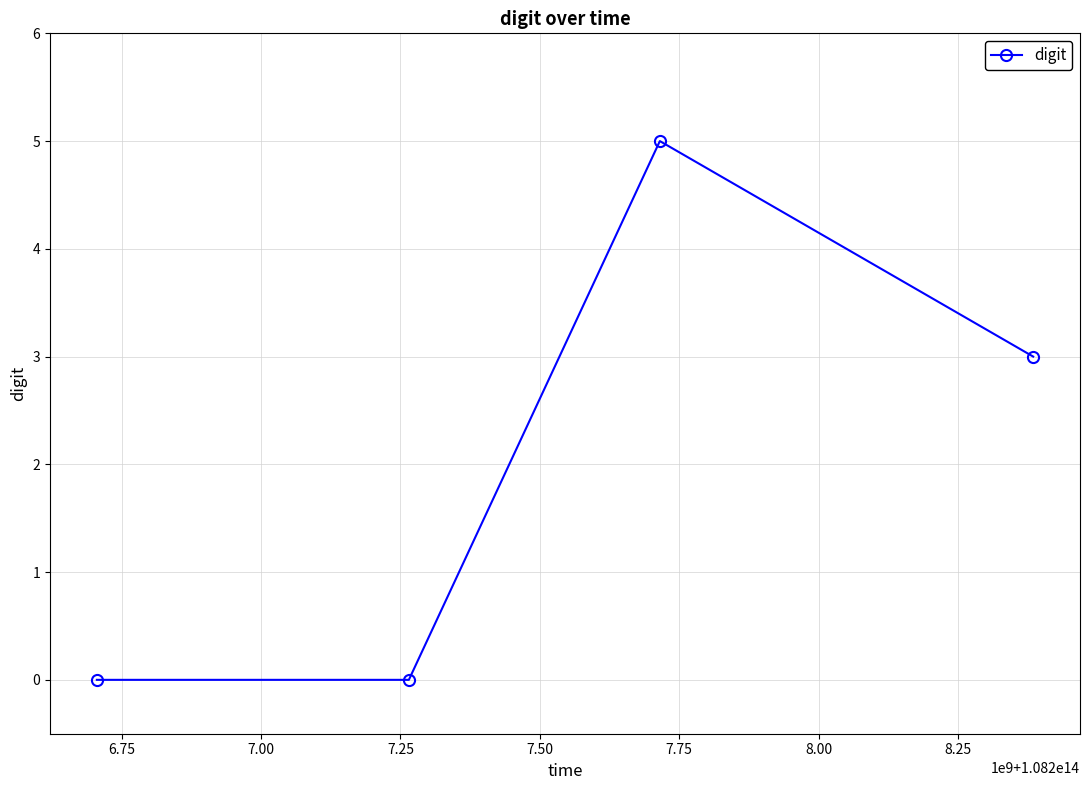

True or false: there are more than 1 points higher than both neighbors.

False